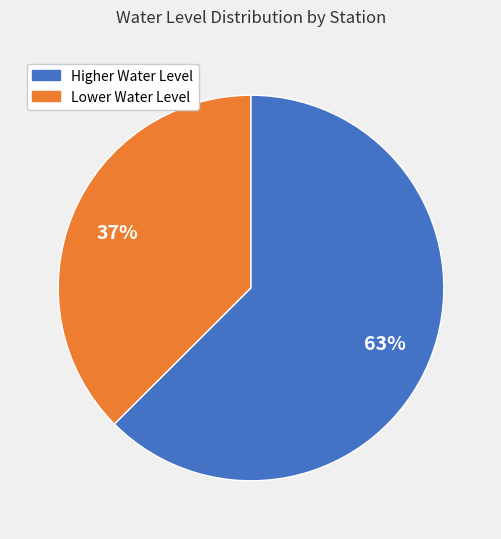

To the nearest percent, what is the average slice percentage?

50%